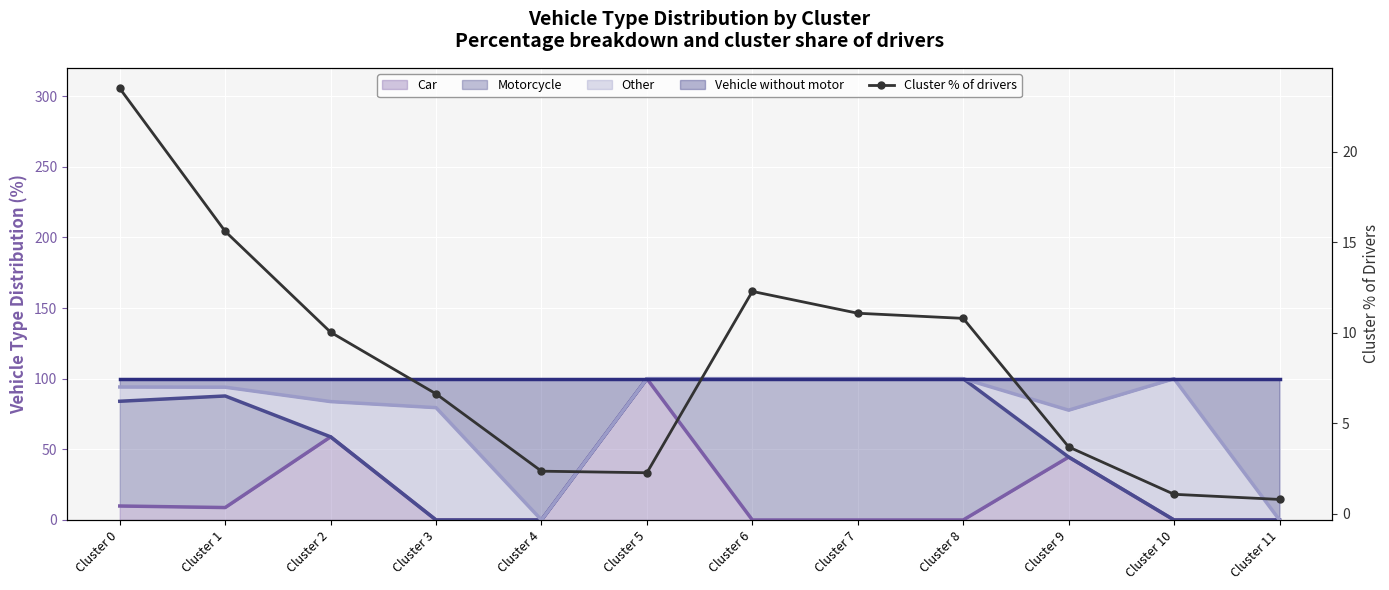

Which has a higher value, Cluster 5 or Cluster 4?

Cluster 4